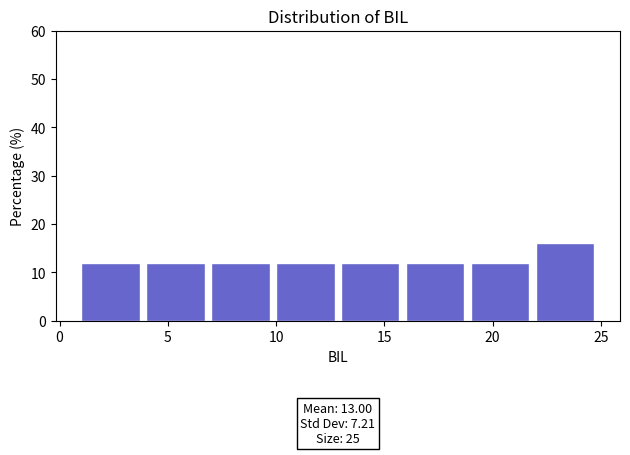

Which range on the x-axis has the tallest bar?

22 to 25